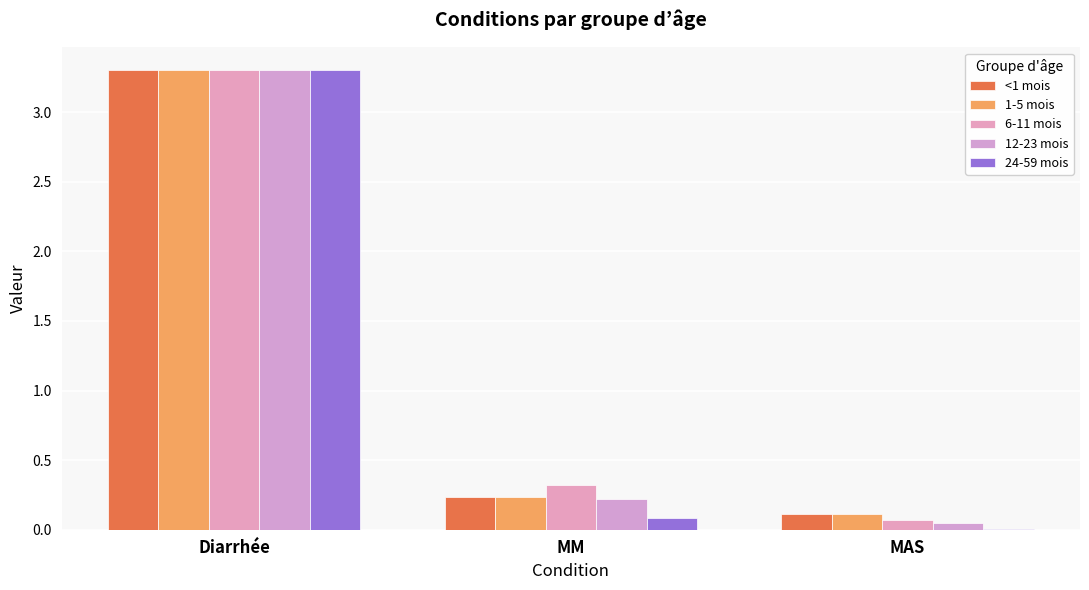

What is the value of the <1 mois bar at the 1st from the left?

3.3